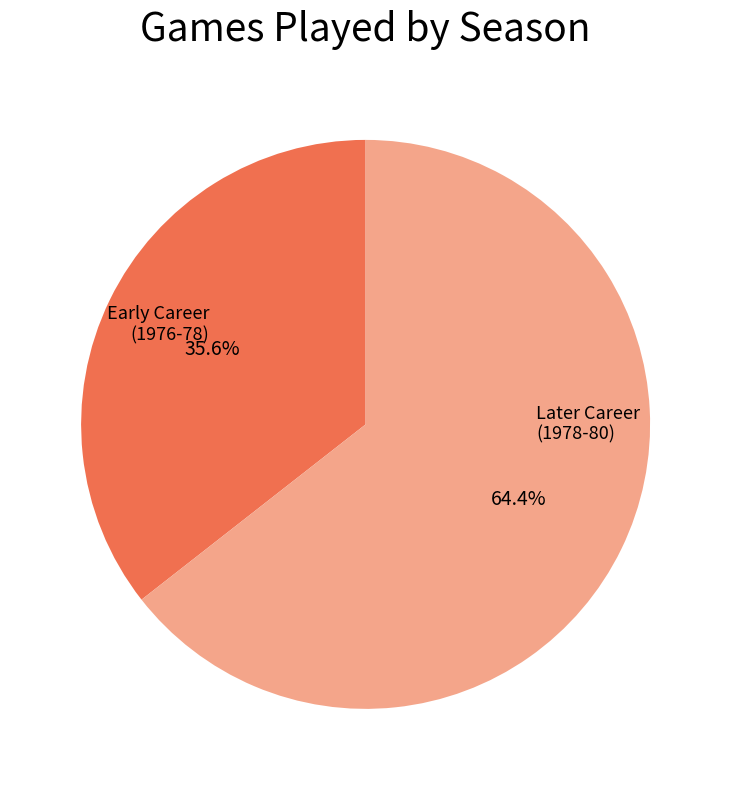

Is there any slice that represents more than half of the pie?

Yes